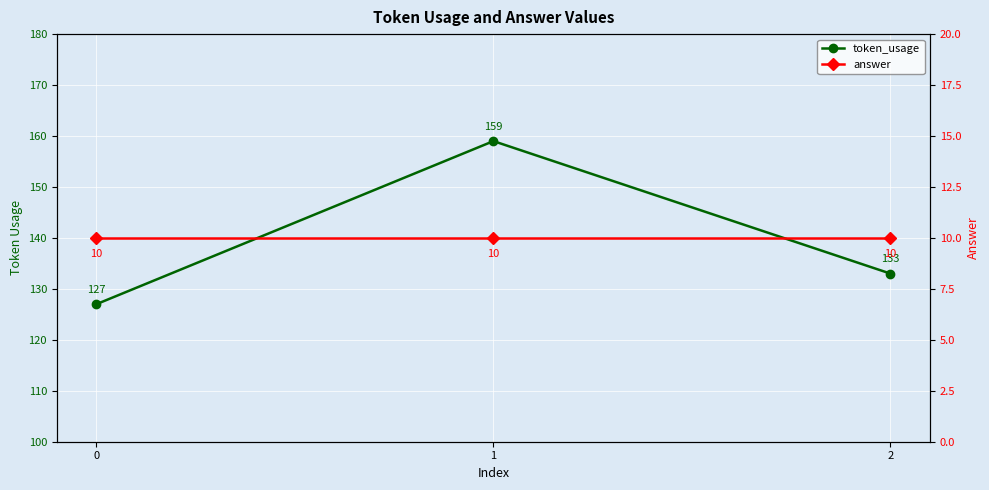

What is the average value of the answer series?

10